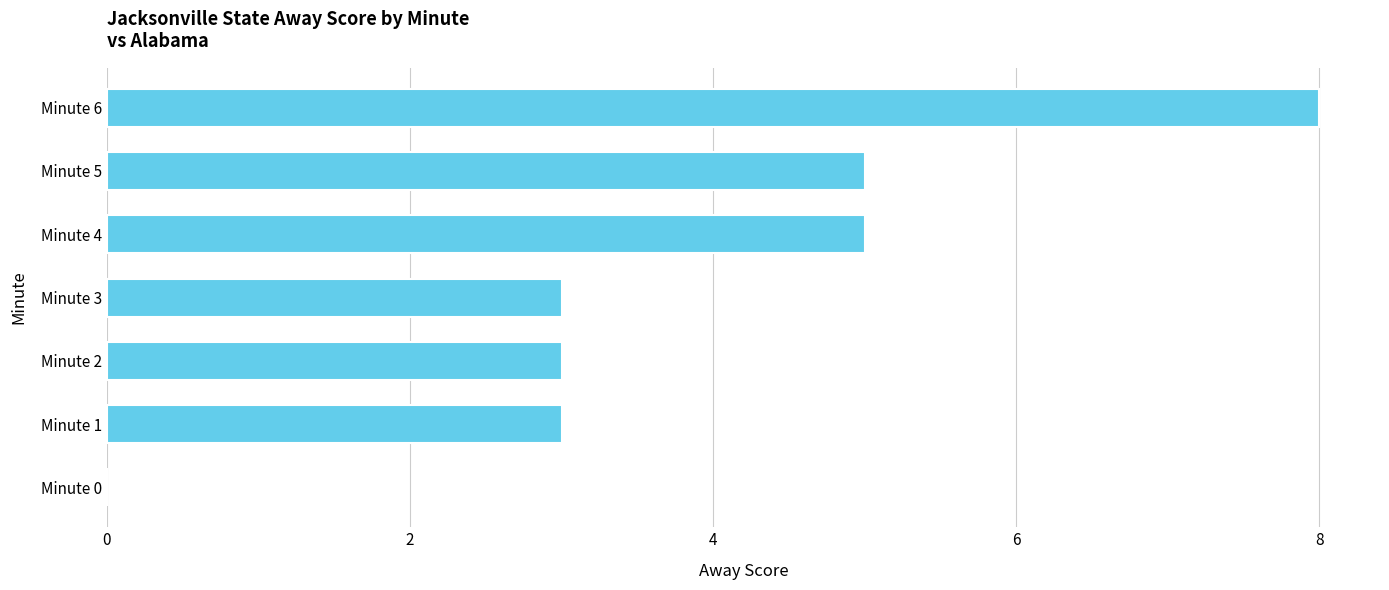

What is the ratio of the value at Minute 5 to the value at Minute 3?

1.7